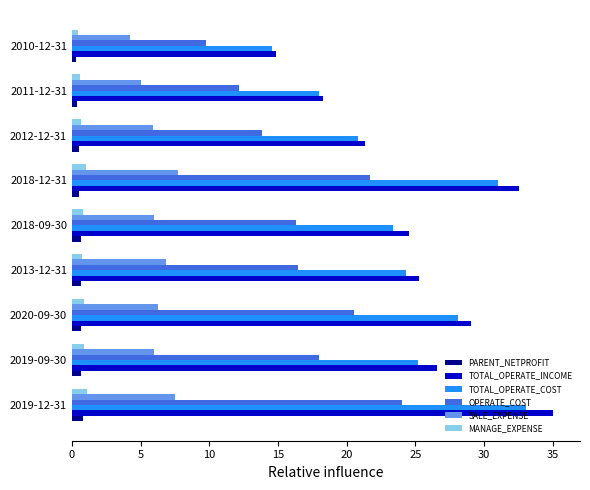

The value of TOTAL_OPERATE_COST at 2019-12-31 is 33.1. True or false?

True